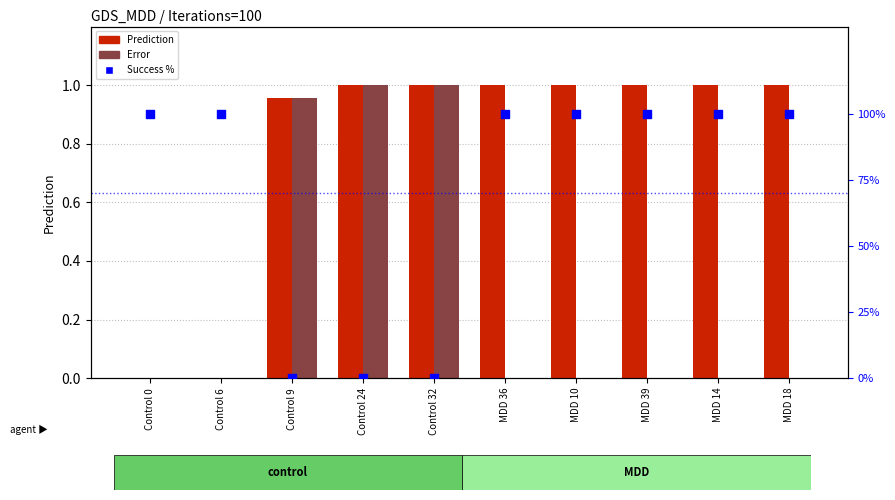

Which series reaches the maximum Y coordinate?

Success %